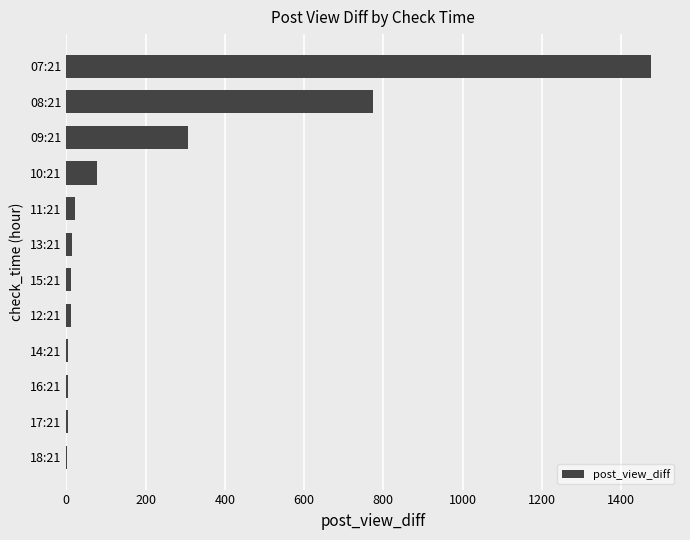

Count the number of categories in the chart.

12